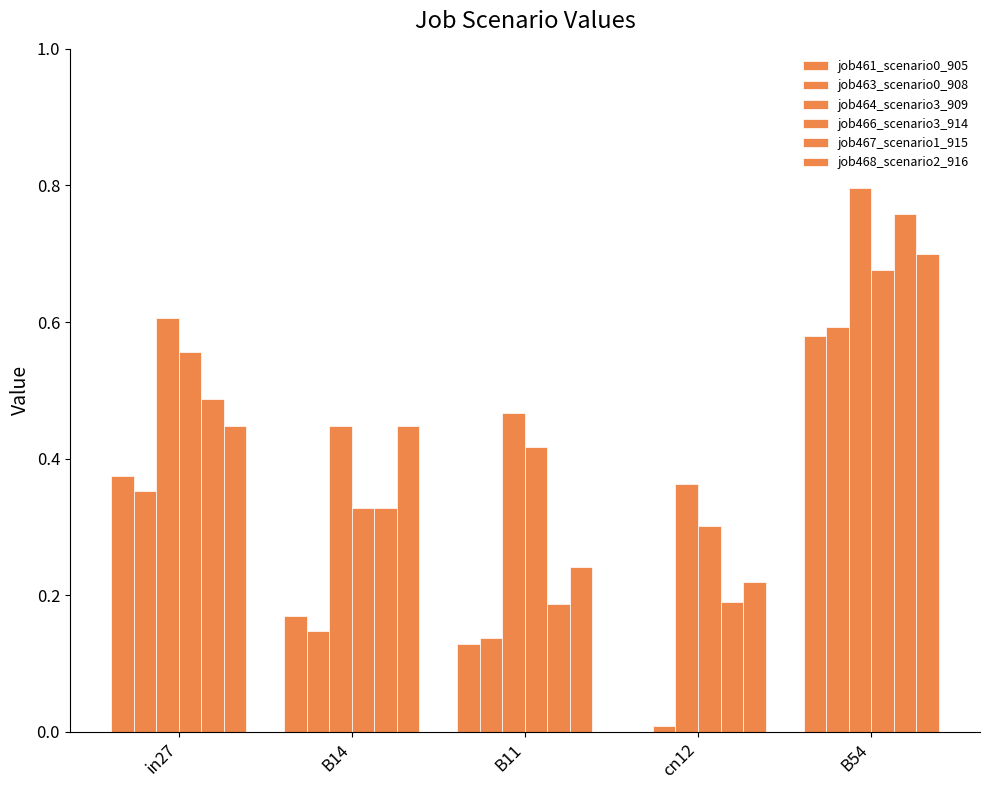

At how many categories does at least one series exceed 0?

5